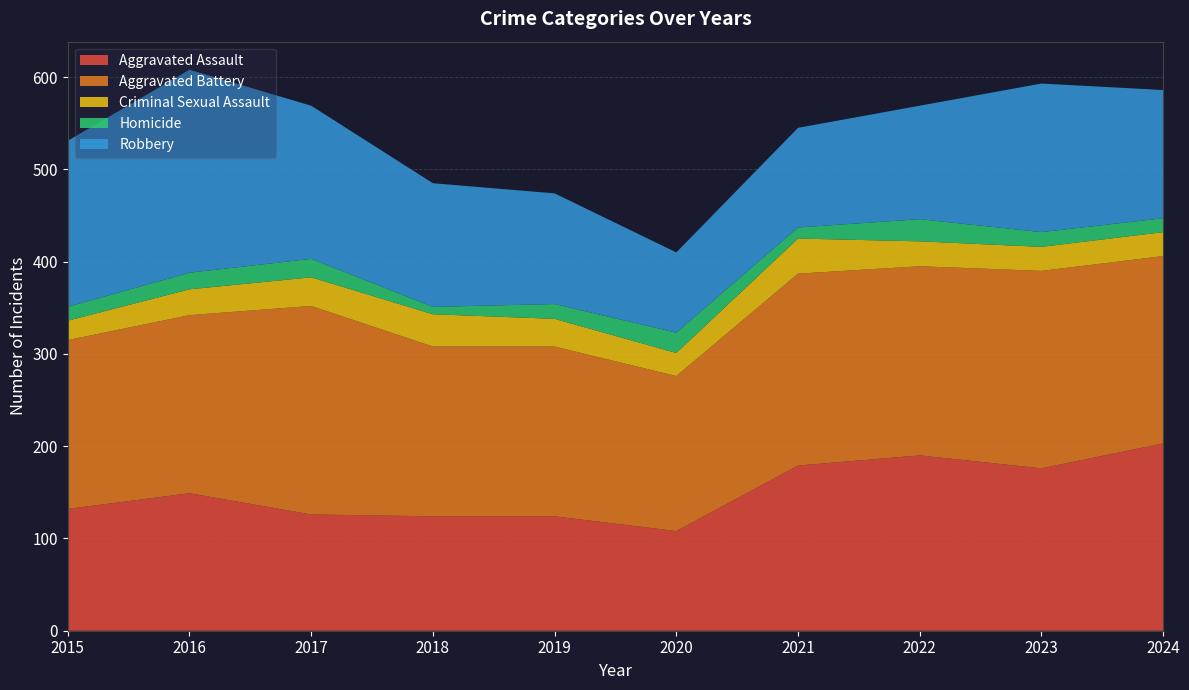

Reading left to right, what are all the values shown in this chart?

Aggravated Assault: 132	149	126	124	124	108	179	190	176	203
Aggravated Battery: 183	193	226	184	184	168	208	205	214	203
Criminal Sexual Assault: 21	28	31	35	30	25	38	27	26	26
Homicide: 15	18	20	8	16	22	12	24	16	15
Robbery: 180	220	166	134	120	87	108	123	161	139